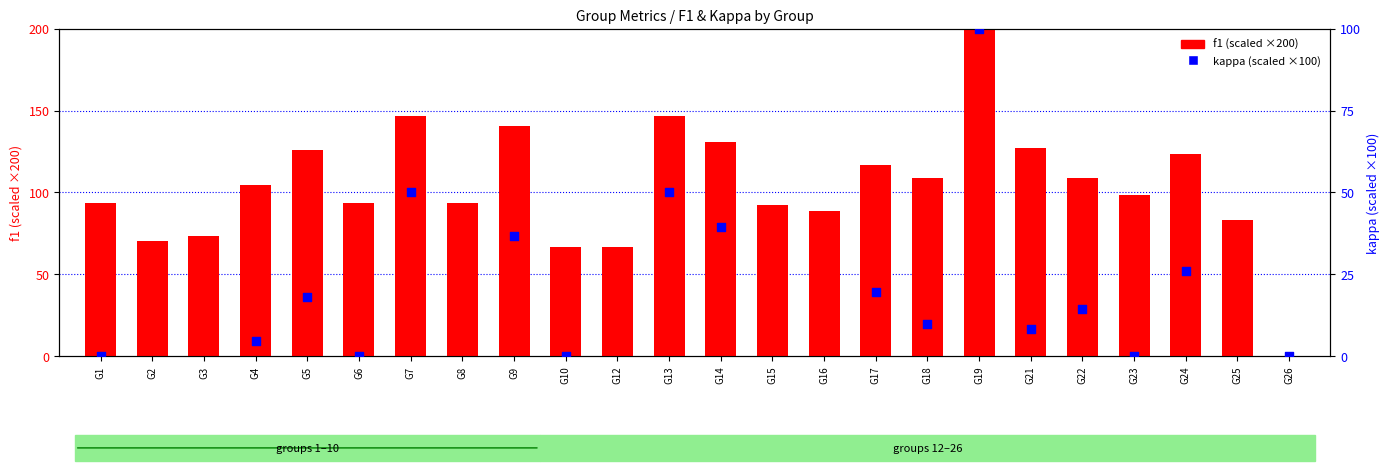

At which category is the sum across all series the highest?

G19